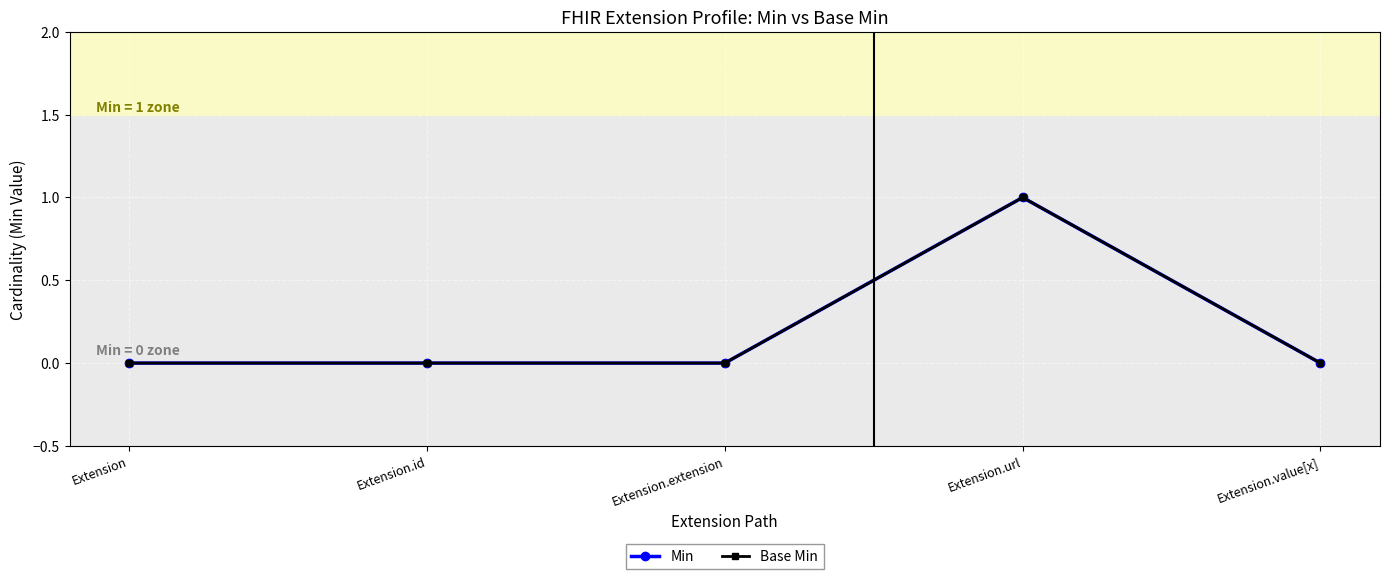

Does the chart have visible grid lines?

Yes